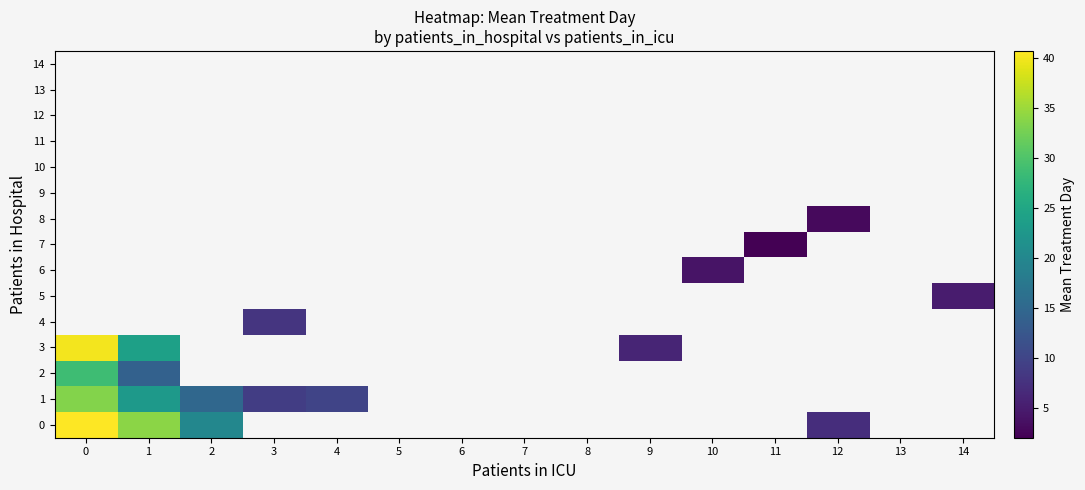

What is the difference between the maximum and minimum values in the 2 series?

14.8